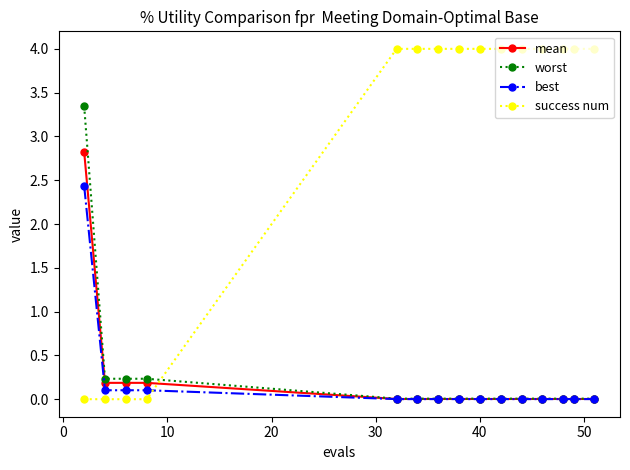

Which series has the widest spread of values?

success num